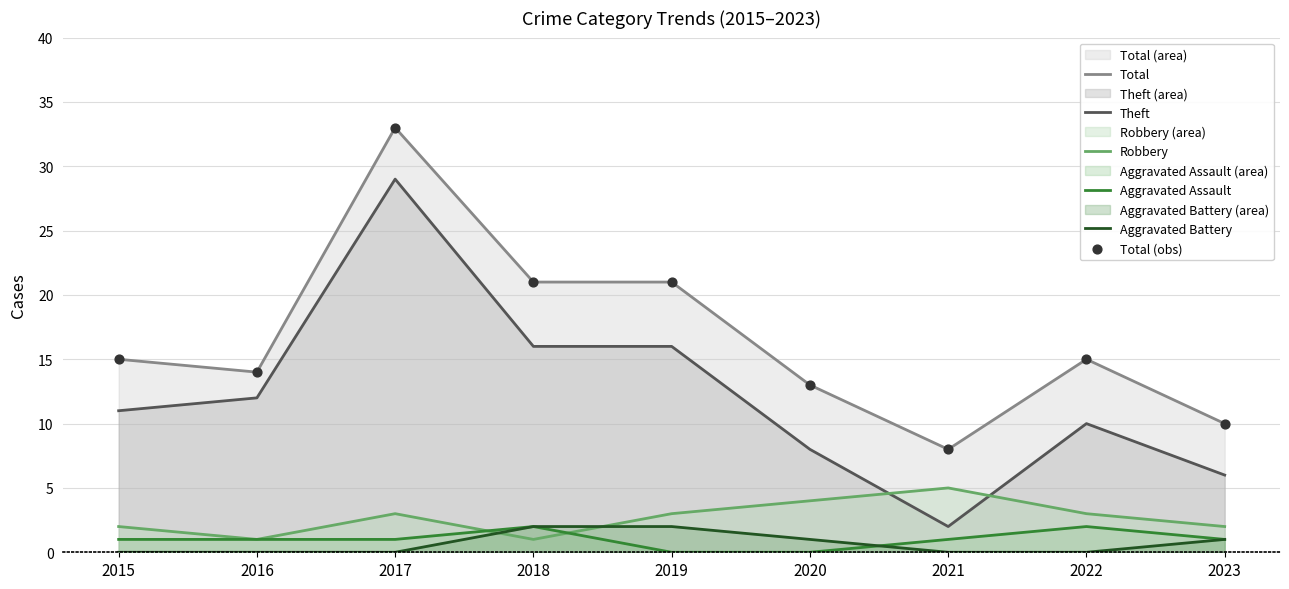

Which series has the largest total across all categories?

Total